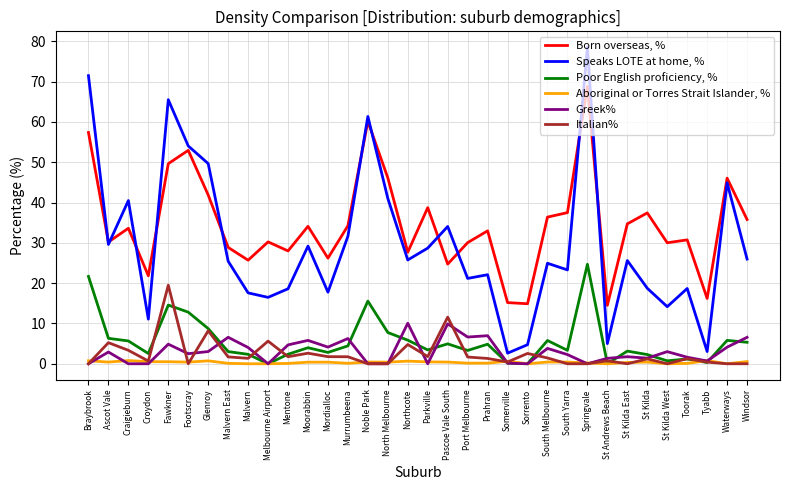

Rank the series by their maximum value, from lowest to highest.

Aboriginal or Torres Strait Islander, %, Greek%, Italian%, Poor English proficiency, %, Born overseas, %, Speaks LOTE at home, %